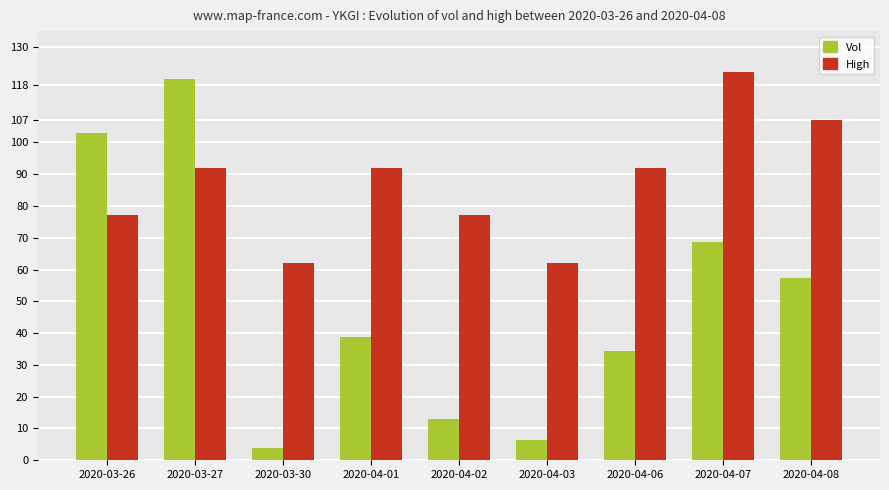

What is the approximate value of Vol at 2020-04-01?

38.9